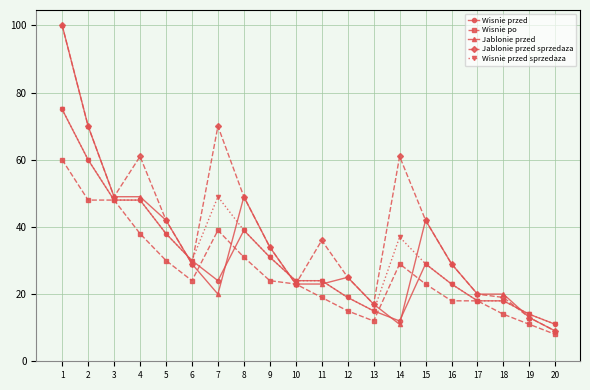

What are all the series names shown in the legend?

Wisnie przed, Wisnie po, Jablonie przed, Jablonie przed sprzedaza, Wisnie przed sprzedaza